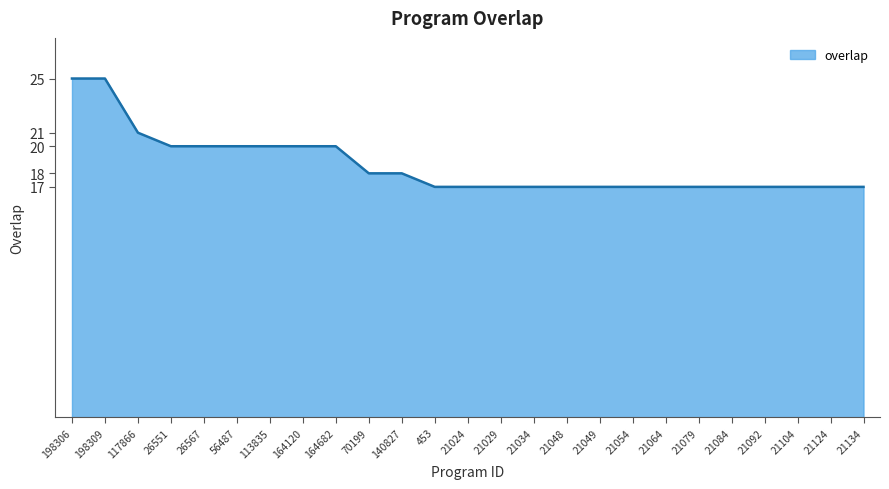

What is the smallest value displayed?

17